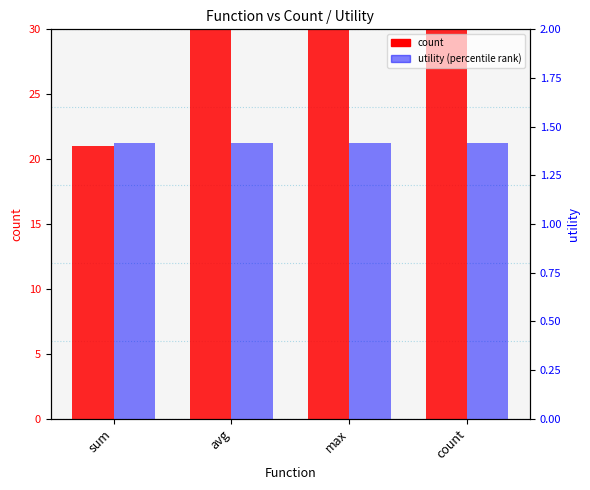

At which label is count closest to 75?

avg